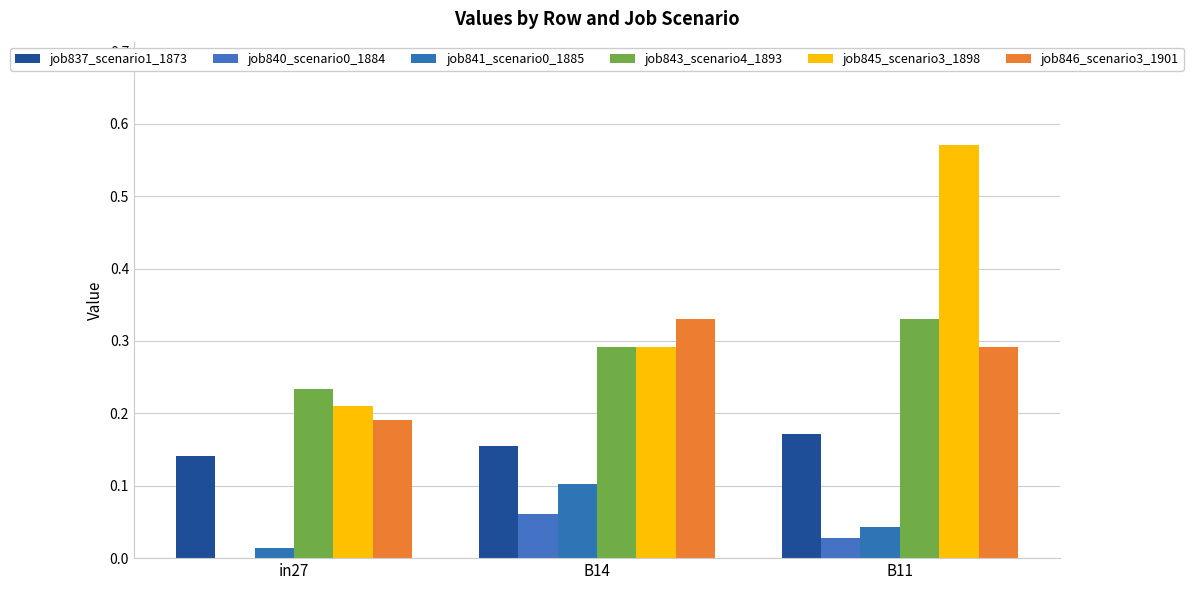

Reading left to right, extract all data points from this chart.

job837_scenario1_1873: 0.1	0.2	0.2
job840_scenario0_1884: 0.0	0.1	0.0
job841_scenario0_1885: 0.0	0.1	0.0
job843_scenario4_1893: 0.2	0.3	0.3
job845_scenario3_1898: 0.2	0.3	0.6
job846_scenario3_1901: 0.2	0.3	0.3